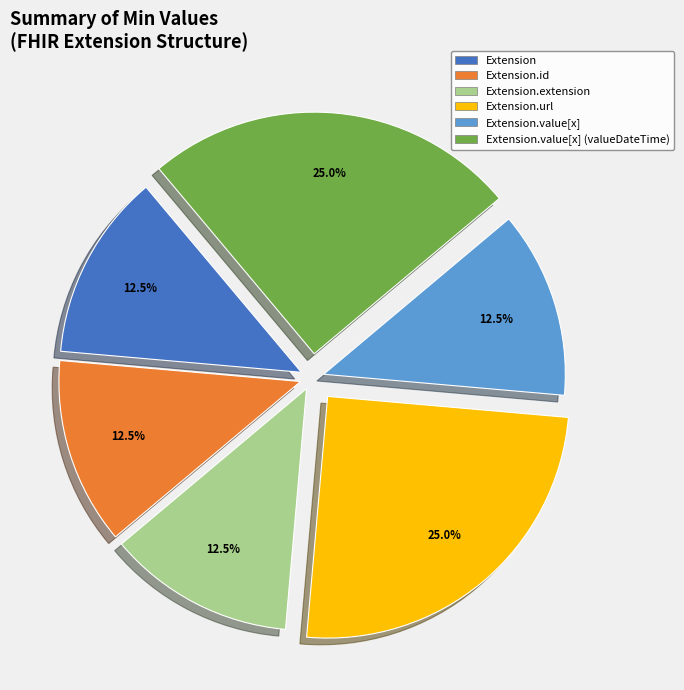

Does any single category account for the majority?

No